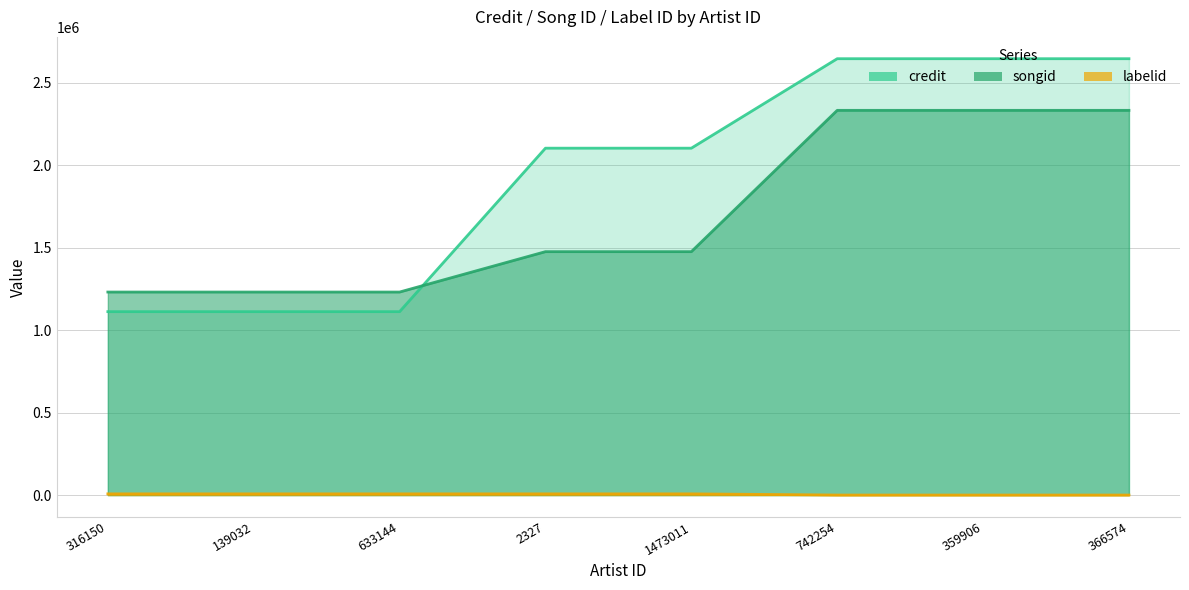

True or false: credit has a value of 2103422 at 1473011.

True